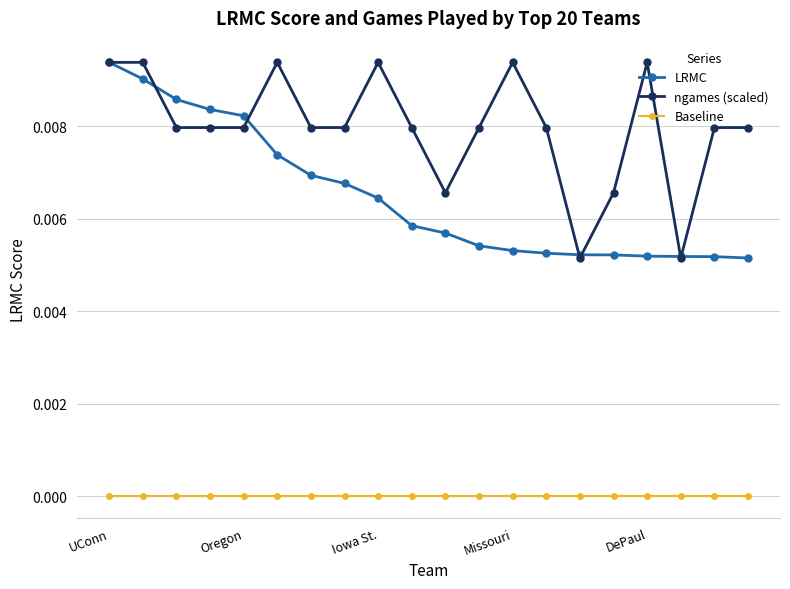

True or false: ngames (scaled) and Baseline intersect in this chart.

False